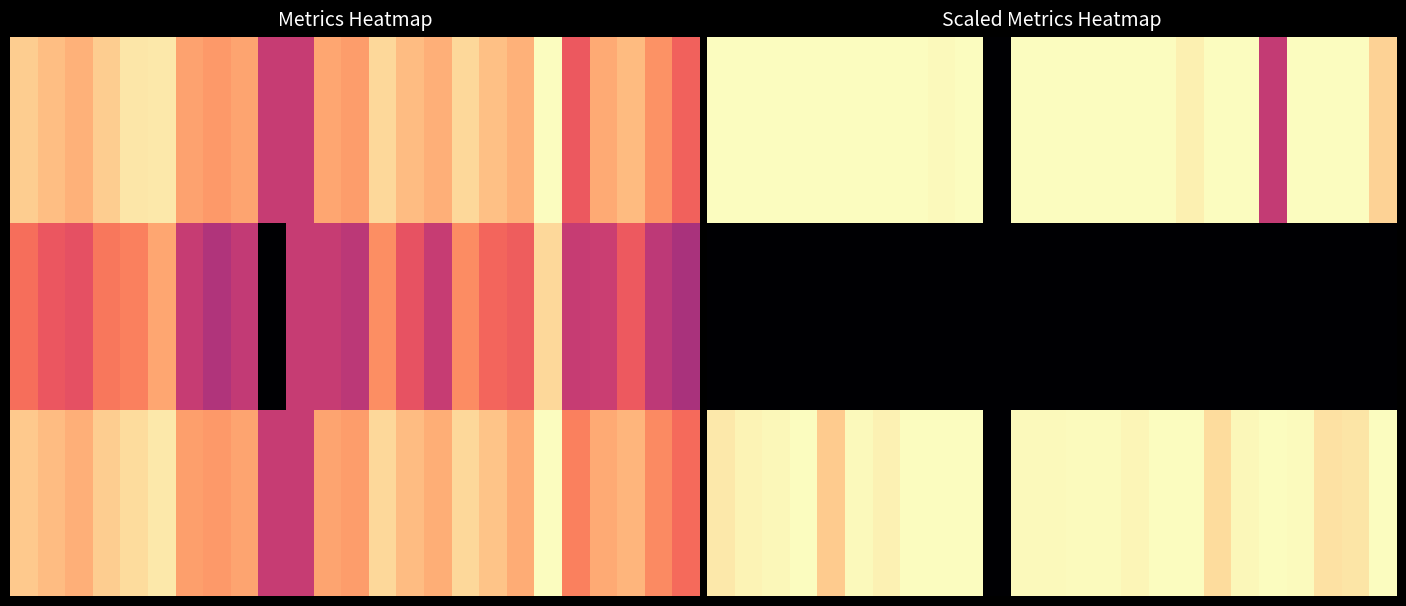

What is the total value across all series at 23?

15.6